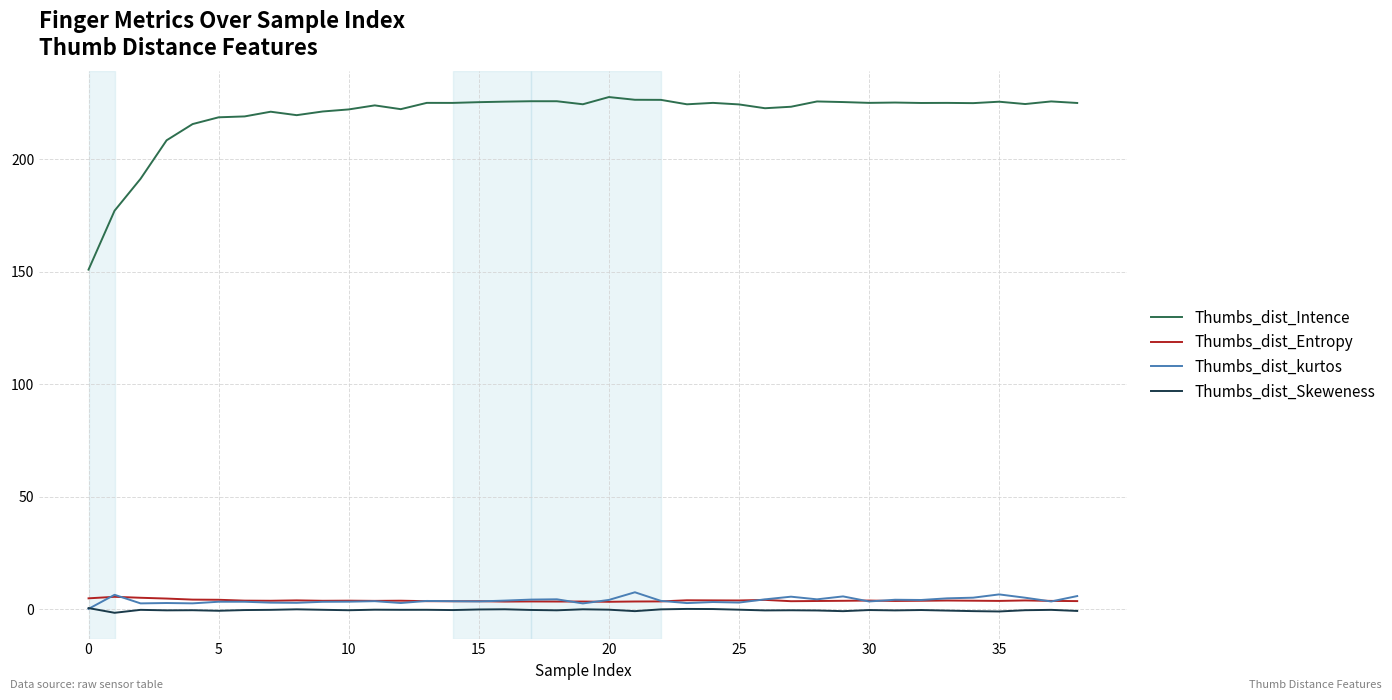

True or false: Thumbs_dist_Intence and Thumbs_dist_kurtos intersect in this chart.

False